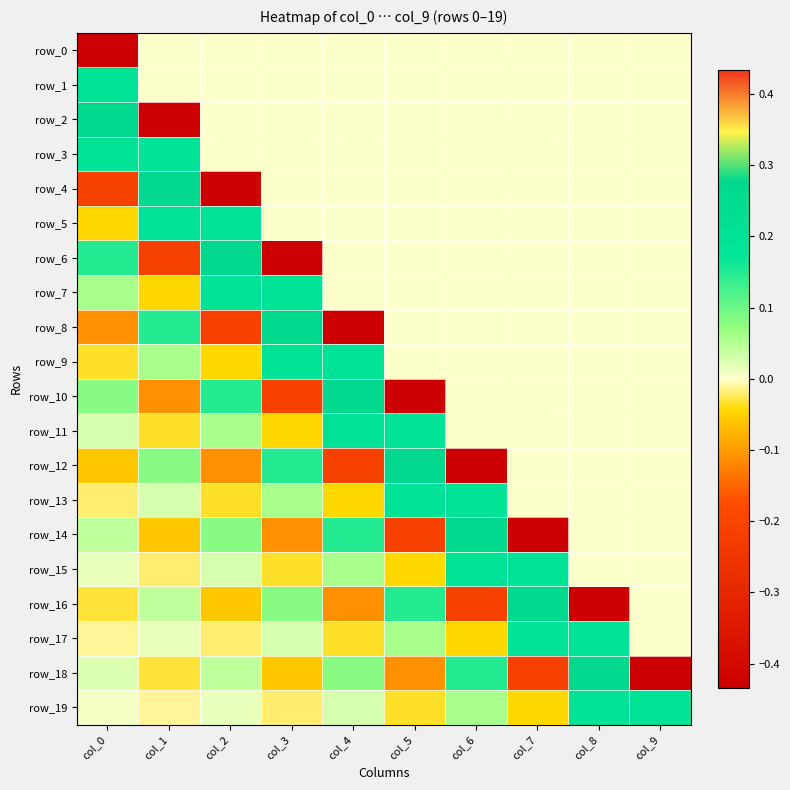

Reading left to right, list all the values displayed in this chart.

row_0: -0.4	0.0	0.0	0.0	0.0	0.0	0.0	0.0	0.0	0.0
row_1: 0.2	0.0	0.0	0.0	0.0	0.0	0.0	0.0	0.0	0.0
row_2: 0.3	-0.4	0.0	0.0	0.0	0.0	0.0	0.0	0.0	0.0
row_3: 0.2	0.2	0.0	0.0	0.0	0.0	0.0	0.0	0.0	0.0
row_4: -0.2	0.3	-0.4	0.0	0.0	0.0	0.0	0.0	0.0	0.0
row_5: -0.0	0.2	0.2	0.0	0.0	0.0	0.0	0.0	0.0	0.0
row_6: 0.1	-0.2	0.3	-0.4	0.0	0.0	0.0	0.0	0.0	0.0
row_7: 0.1	-0.0	0.2	0.2	0.0	0.0	0.0	0.0	0.0	0.0
row_8: -0.1	0.1	-0.2	0.3	-0.4	0.0	0.0	0.0	0.0	0.0
row_9: -0.0	0.1	-0.0	0.2	0.2	0.0	0.0	0.0	0.0	0.0
row_10: 0.1	-0.1	0.1	-0.2	0.3	-0.4	0.0	0.0	0.0	0.0
row_11: 0.0	-0.0	0.1	-0.0	0.2	0.2	0.0	0.0	0.0	0.0
row_12: -0.1	0.1	-0.1	0.1	-0.2	0.3	-0.4	0.0	0.0	0.0
row_13: -0.0	0.0	-0.0	0.1	-0.0	0.2	0.2	0.0	0.0	0.0
row_14: 0.0	-0.1	0.1	-0.1	0.1	-0.2	0.3	-0.4	0.0	0.0
row_15: 0.0	-0.0	0.0	-0.0	0.1	-0.0	0.2	0.2	0.0	0.0
row_16: -0.0	0.0	-0.1	0.1	-0.1	0.1	-0.2	0.3	-0.4	0.0
row_17: -0.0	0.0	-0.0	0.0	-0.0	0.1	-0.0	0.2	0.2	0.0
row_18: 0.0	-0.0	0.0	-0.1	0.1	-0.1	0.1	-0.2	0.3	-0.4
row_19: 0.0	-0.0	0.0	-0.0	0.0	-0.0	0.1	-0.0	0.2	0.2